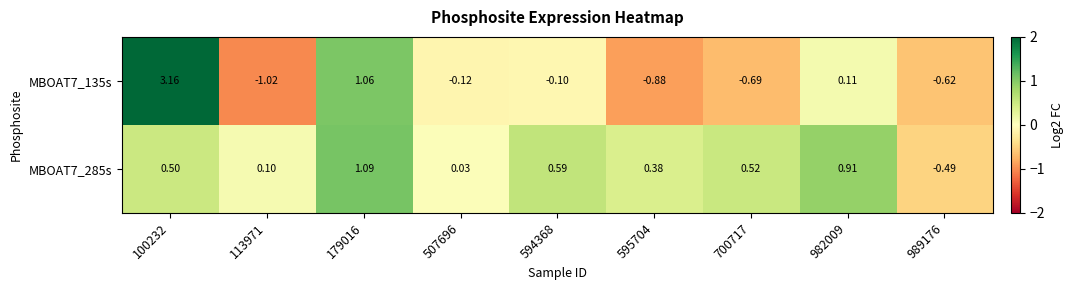

Is the value of MBOAT7_285s at 595704 greater than the value of MBOAT7_135s at 989176?

Yes